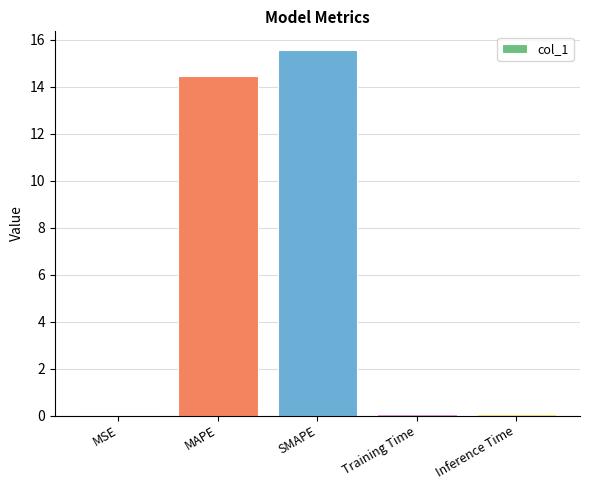

Are the bars horizontal?

No